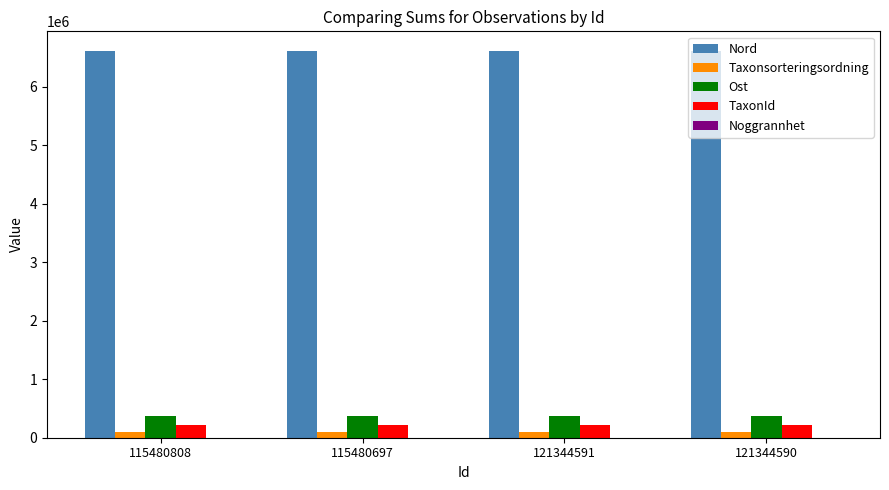

Is the value of Ost at 121344590 greater than the value of Nord at 121344591?

No